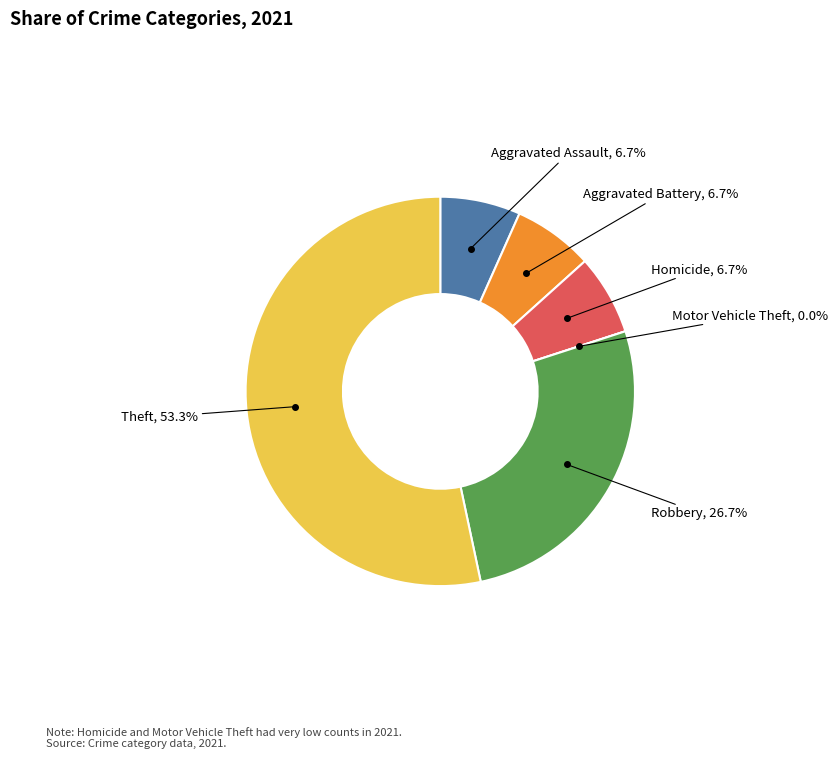

What is the smallest slice in the pie chart?

Motor Vehicle Theft